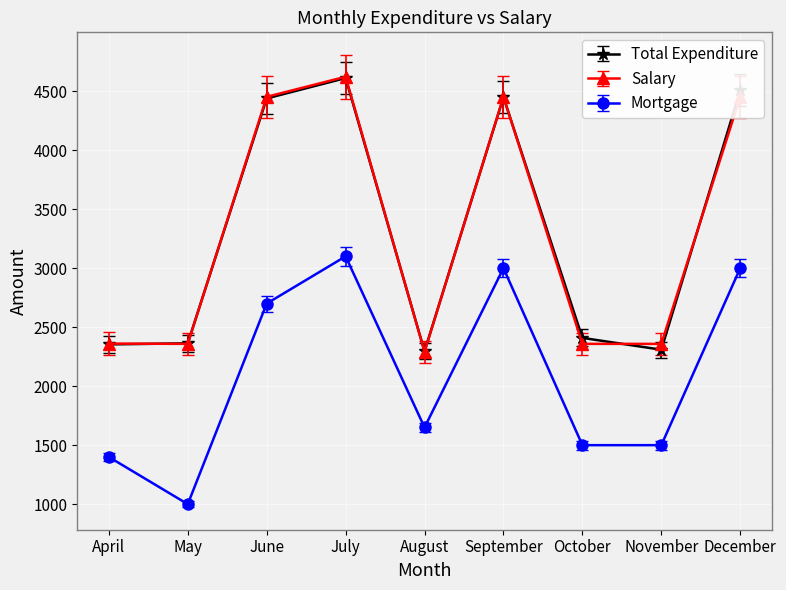

What is the maximum value for Mortgage?

3100.0